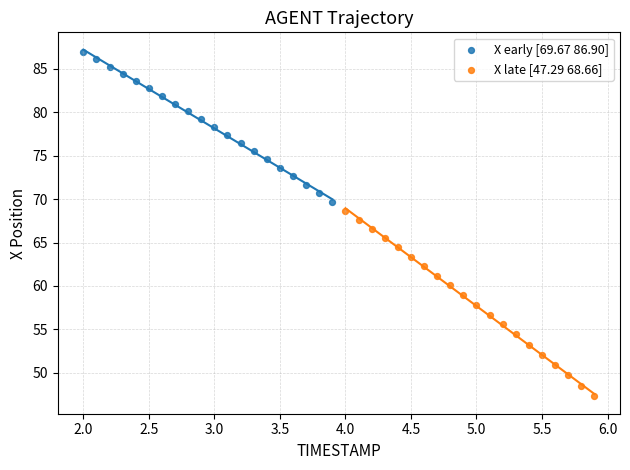

Which series contains the highest Y value?

X early [69.67 86.90]